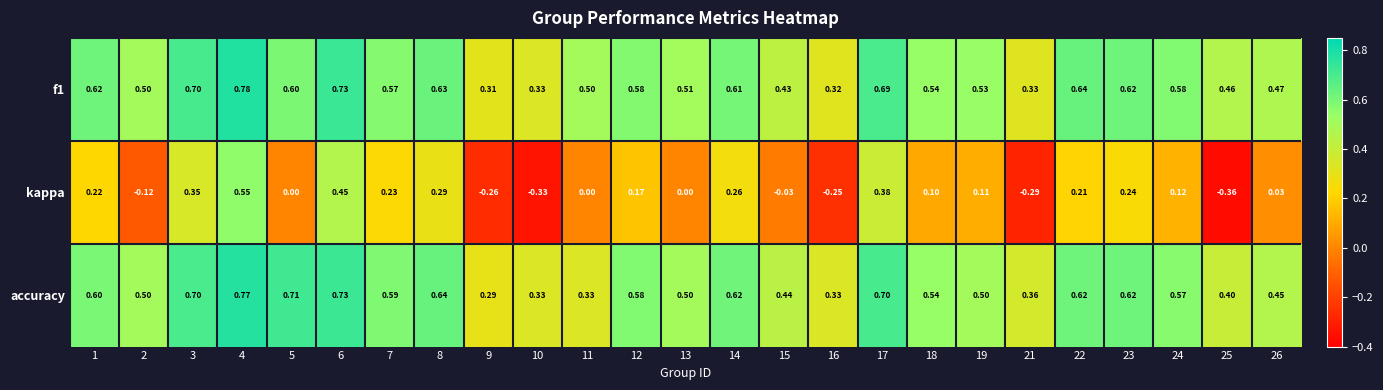

Which series has the largest range (max minus min)?

kappa